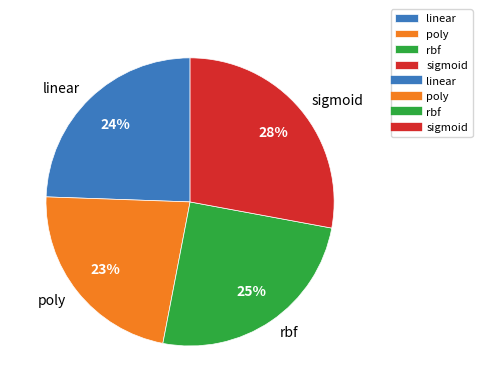

How many slices are in this pie chart?

4